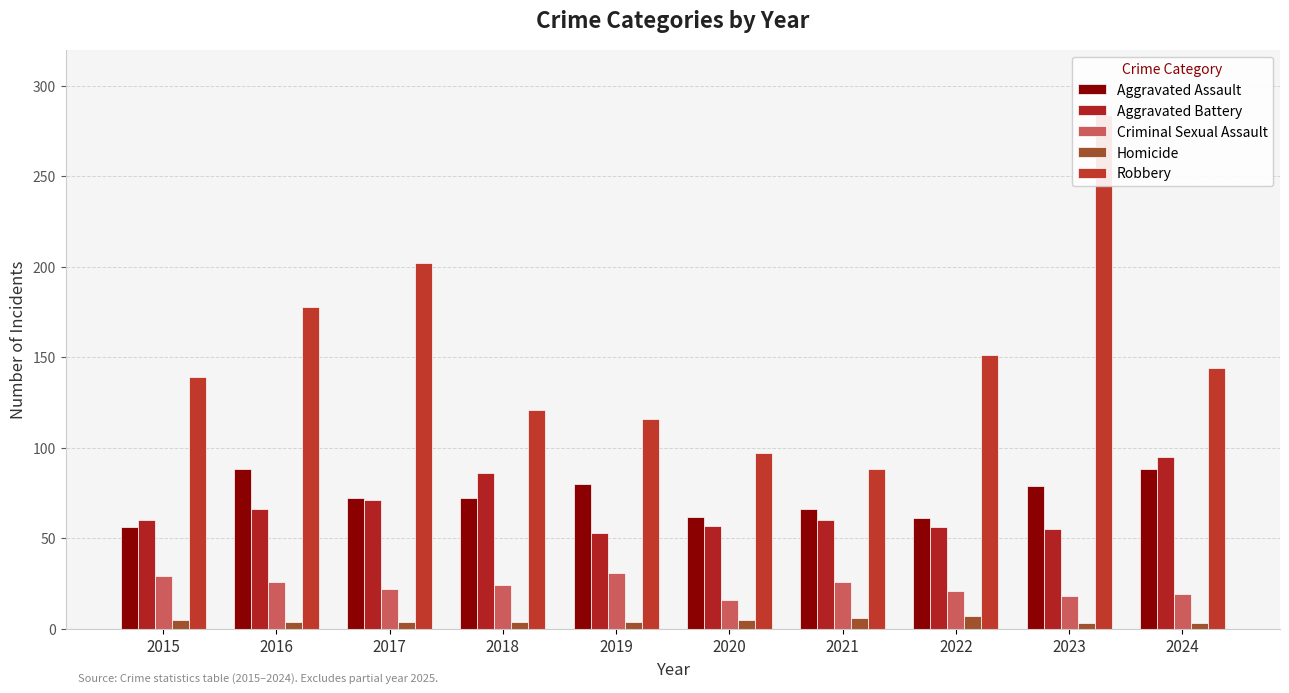

What is the total value across all series at 2019?

284